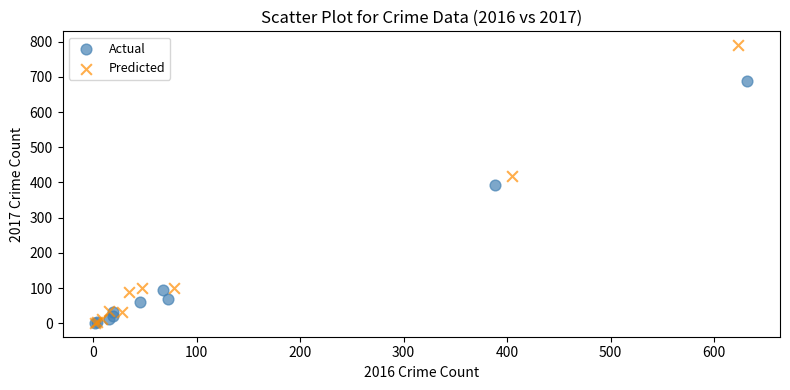

What are all the series names shown in the legend?

Actual, Predicted